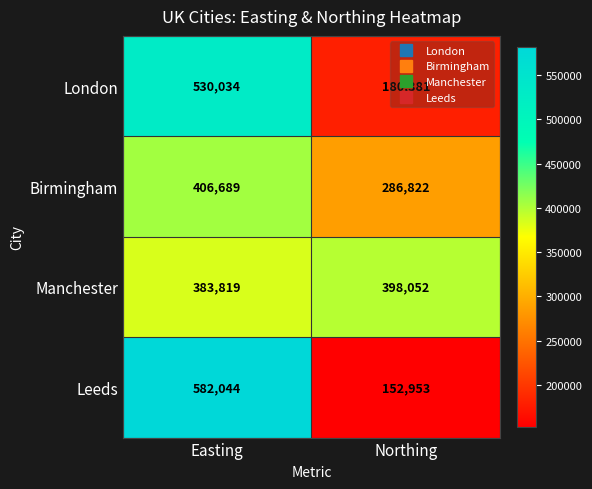

Where is Birmingham nearest to the value 346755?

Northing